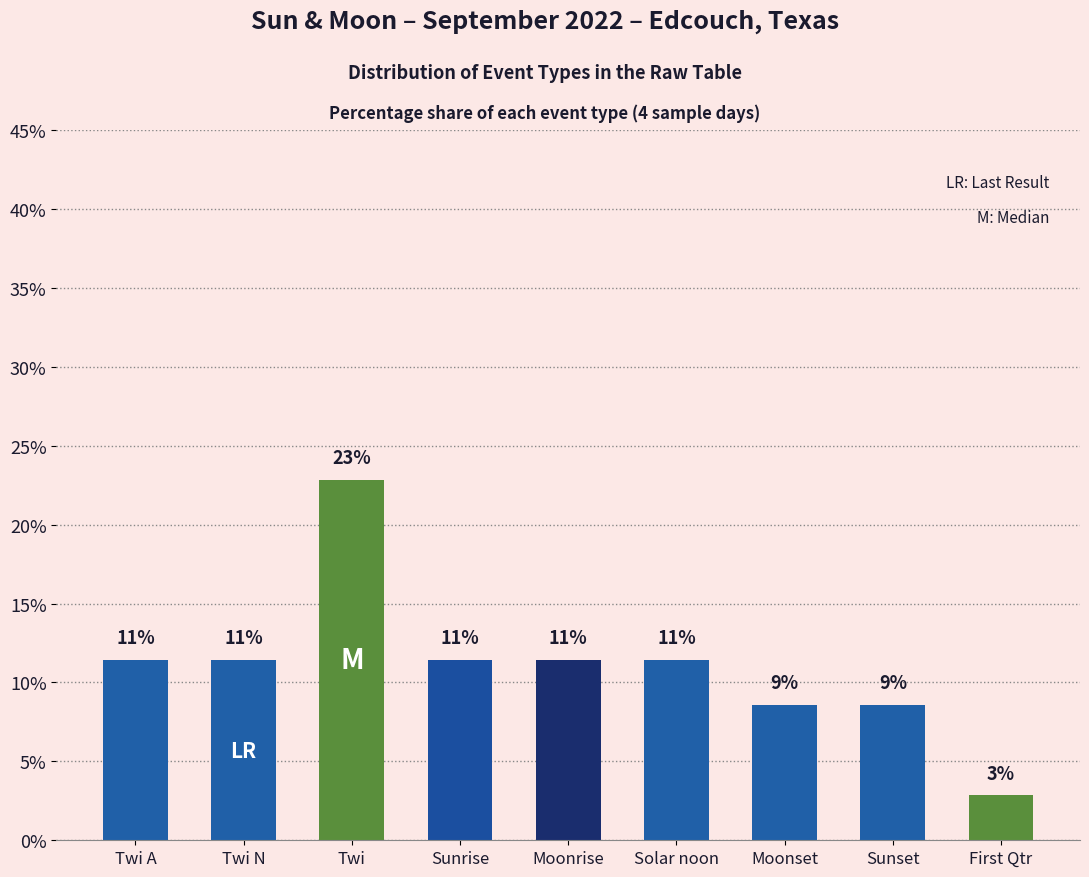

Reading left to right, extract all data points from this chart.

Twi A=11.4	Twi N=11.4	Twi=22.9	Sunrise=11.4	Moonrise=11.4	Solar noon=11.4	Moonset=8.6	Sunset=8.6	First Qtr=2.9